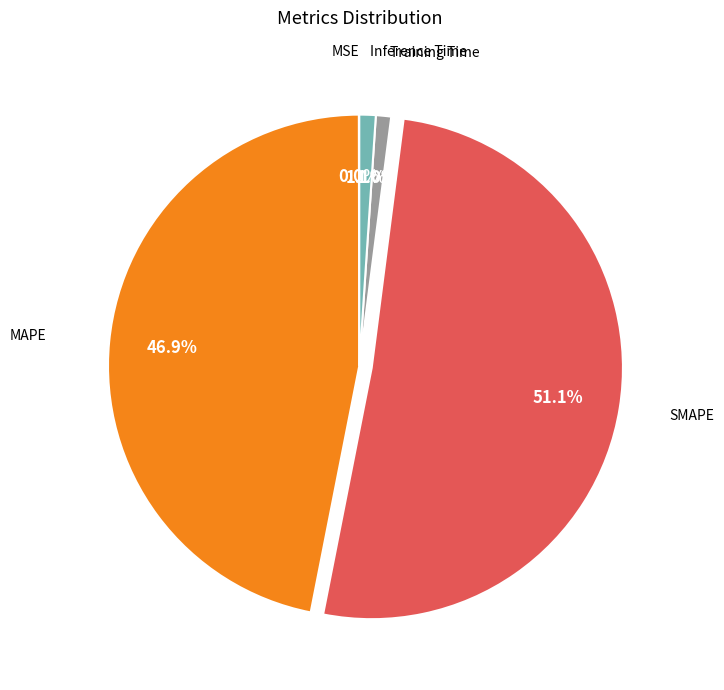

Is there any slice that represents more than half of the pie?

Yes